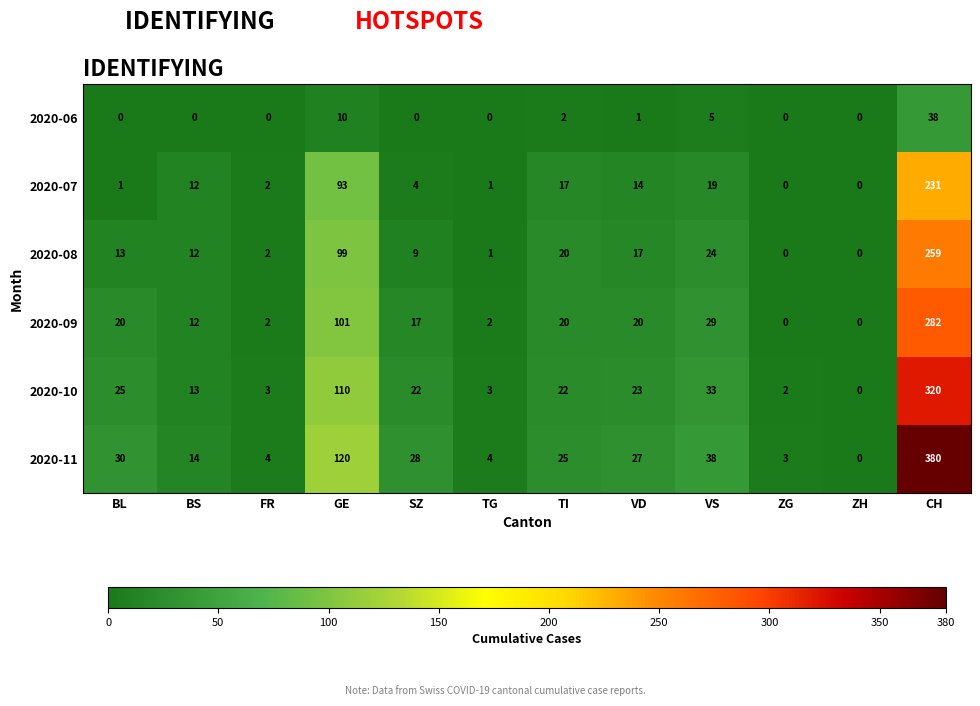

At how many categories does at least one series exceed 241?

1